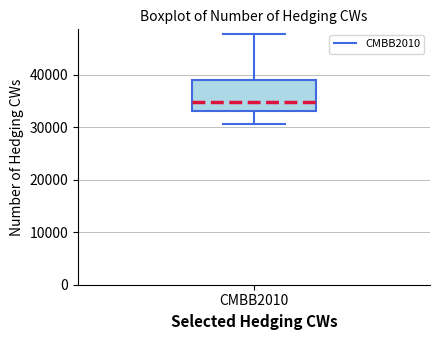

Read this box plot against the y-axis: the position of the median line, the range covered by the box, and the ends of both whiskers. The values are not printed on the chart, so give them approximately, as read against the axis.

median 35000, box 33000 to 39000, whiskers 31000 to 48000